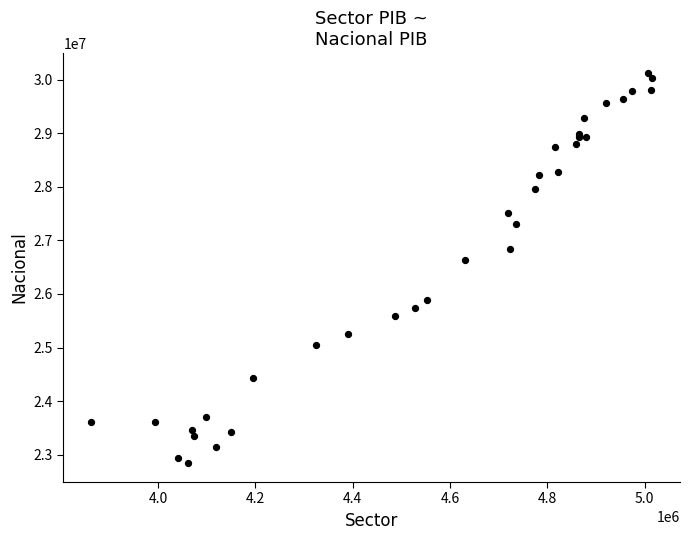

What Y value in the scatter plot is closest to 26491460?

26629739